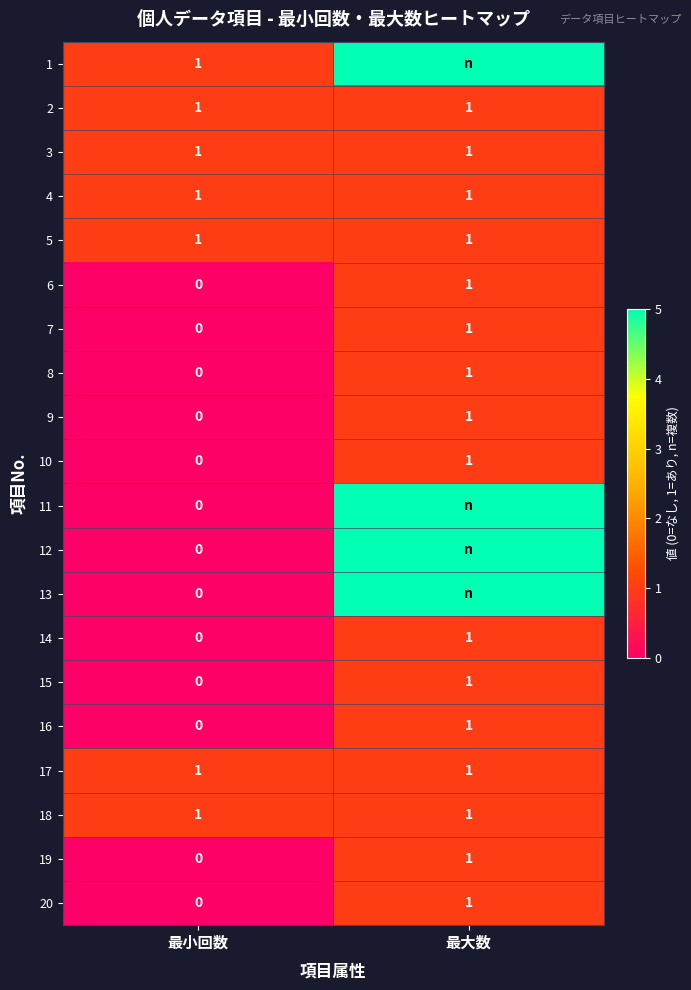

Which category has the highest value across all series?

最大数